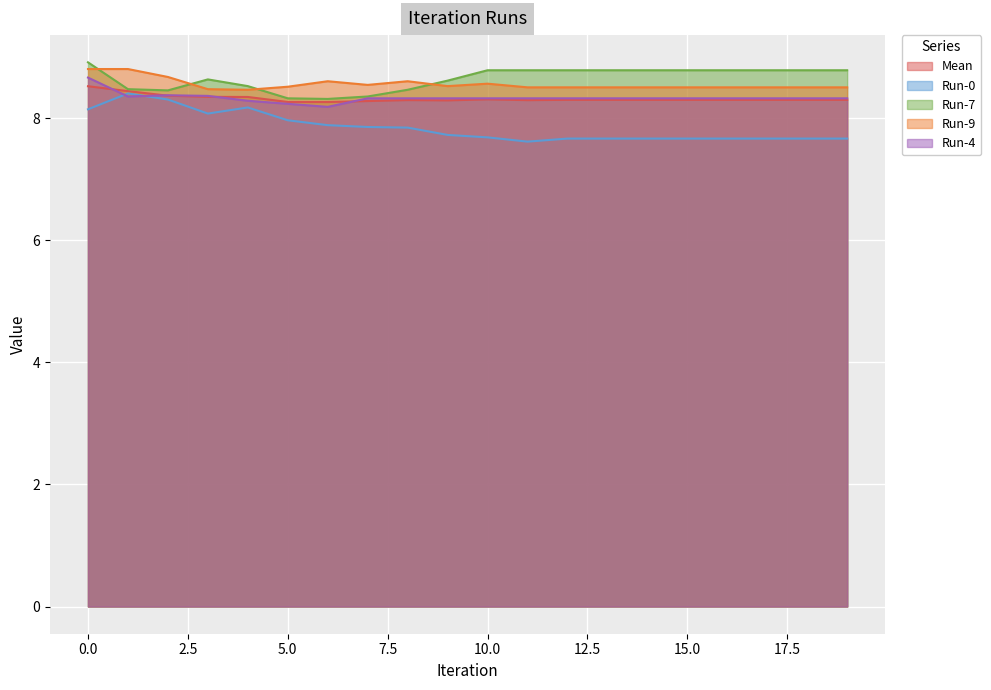

How many Mean values are between 8 and 9?

20